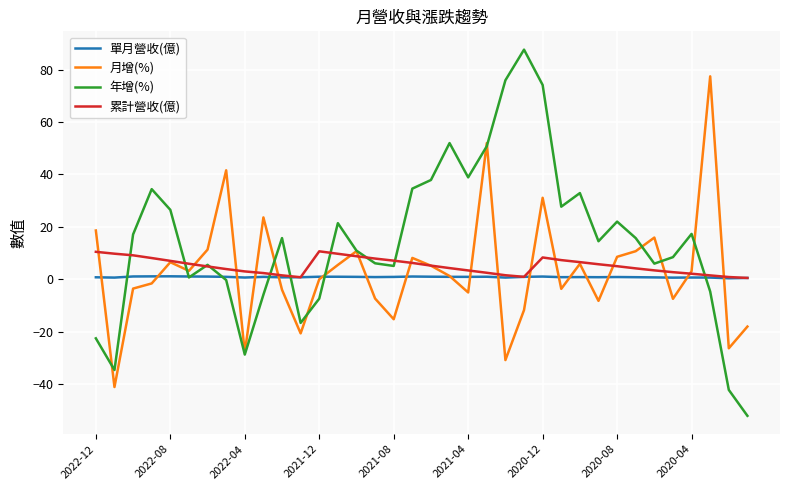

How many lines are shown in the chart?

4